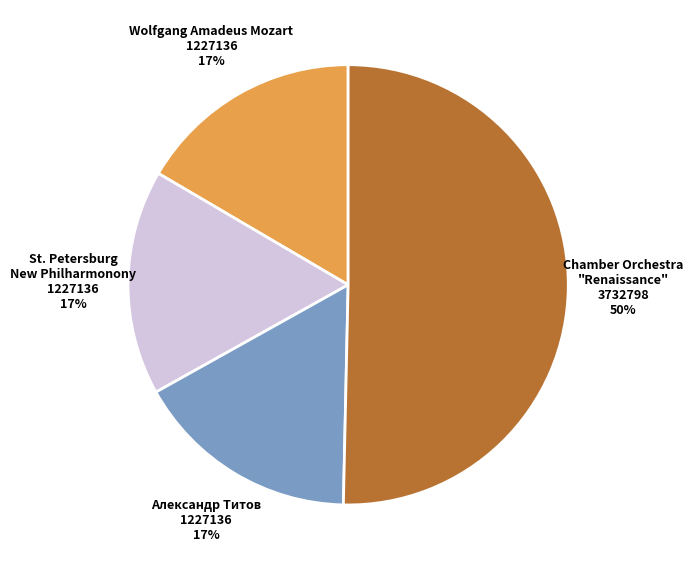

What is the largest slice in the pie chart?

Chamber Orchestra "Renaissance"